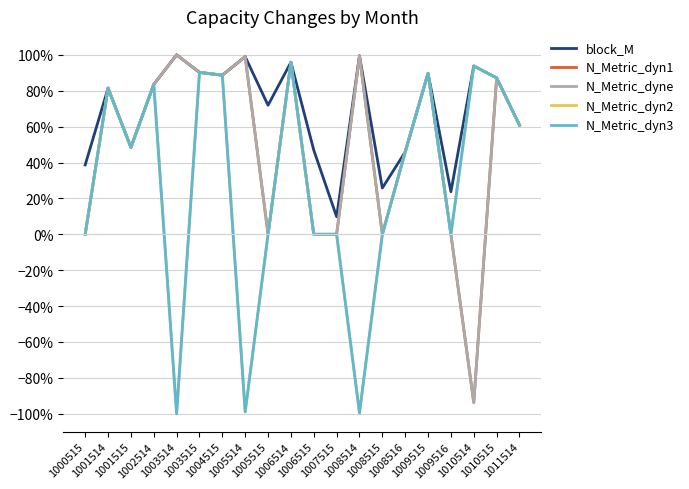

List the labels in order of N_Metric_dyn2 value, smallest first.

1003514, 1008514, 1005514, 1000515, 1005515, 1006515, 1007515, 1008515, 1009516, 1008516, 1001515, 1011514, 1001514, 1002514, 1010515, 1004515, 1009515, 1003515, 1010514, 1006514